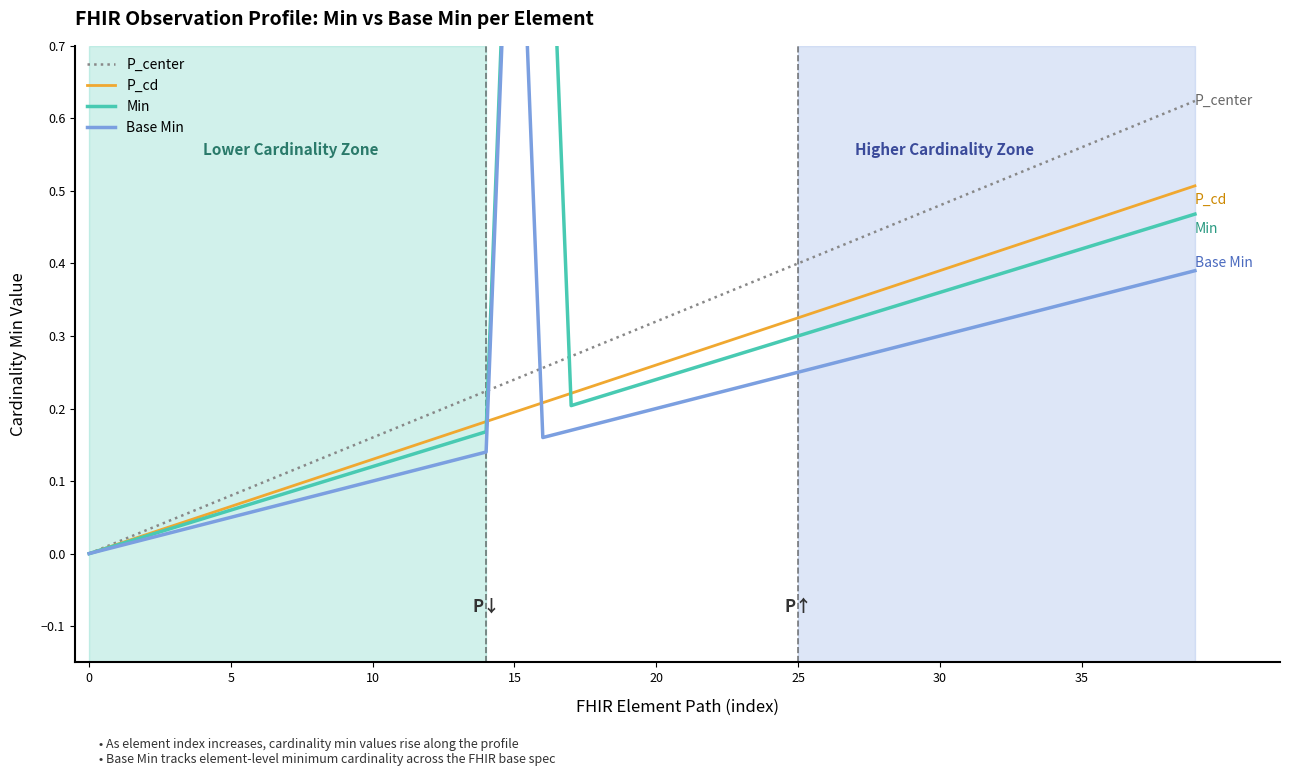

True or false: Min and Base Min intersect in this chart.

False